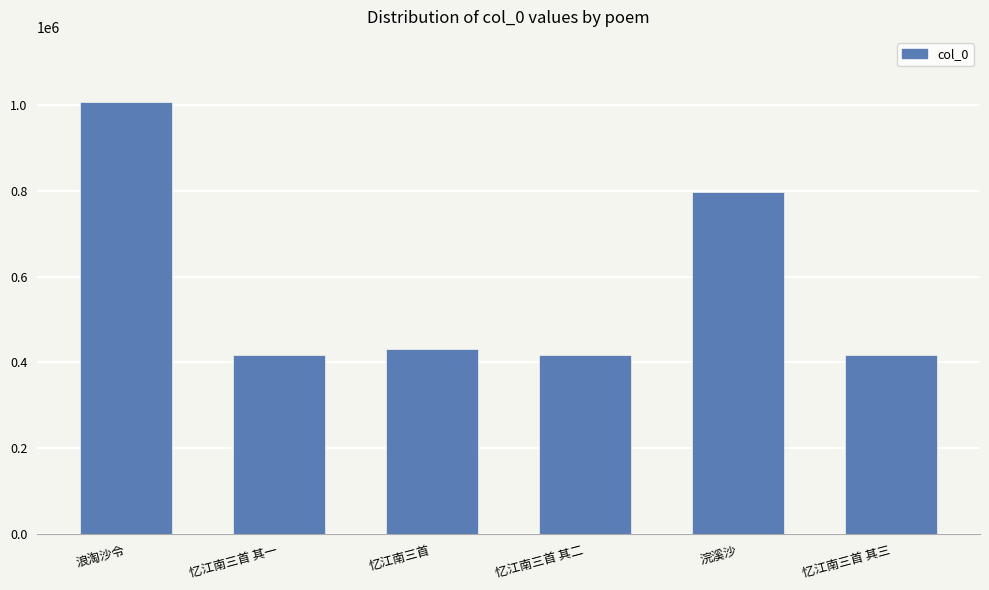

What position from the right is 浣溪沙?

2